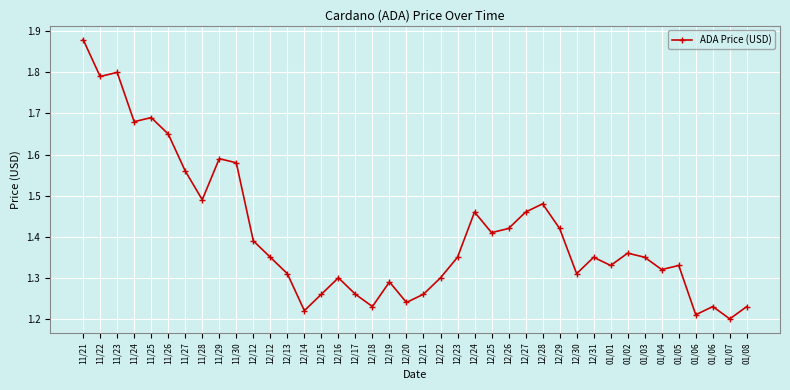

Count the number of data series in this chart.

1